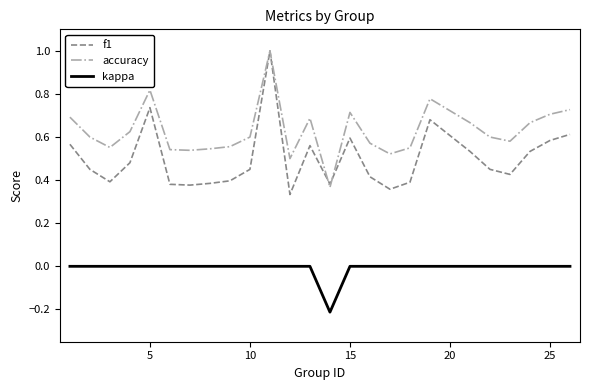

True or false: f1 and kappa cross at least once.

False